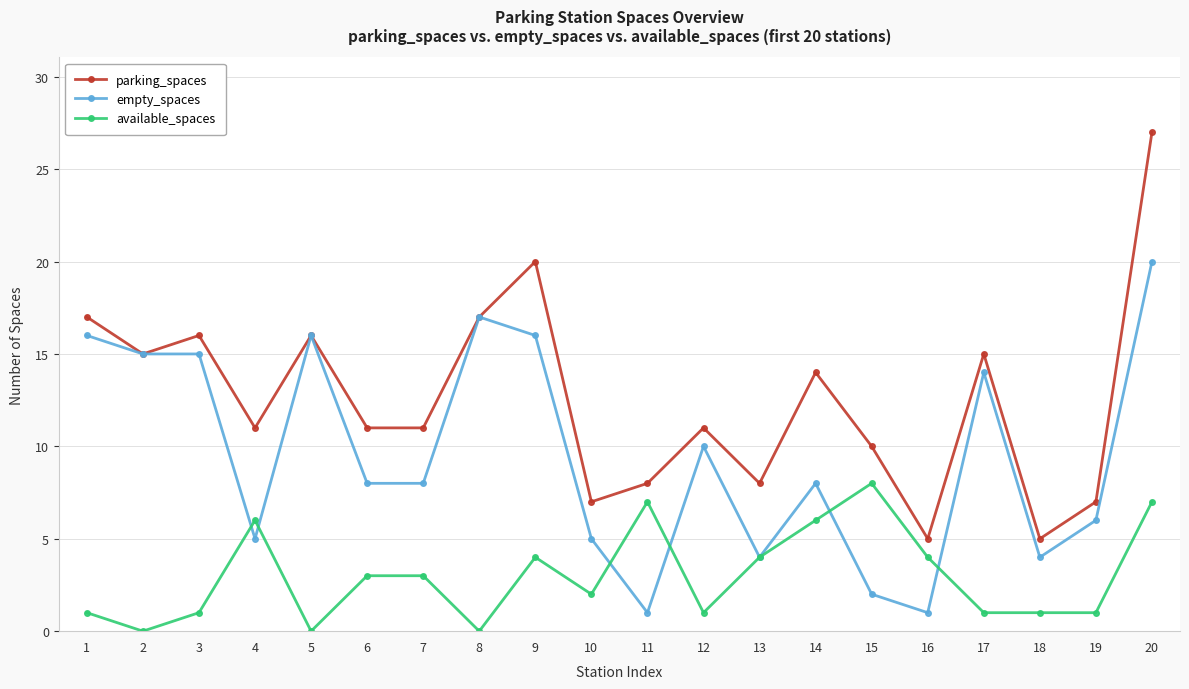

True or false: available_spaces and parking_spaces intersect in this chart.

False